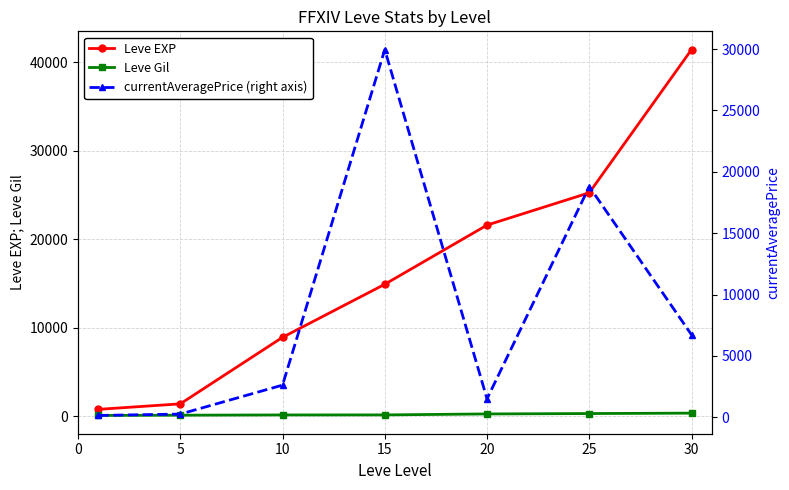

The value of Leve EXP at 5 is 1420. True or false?

True